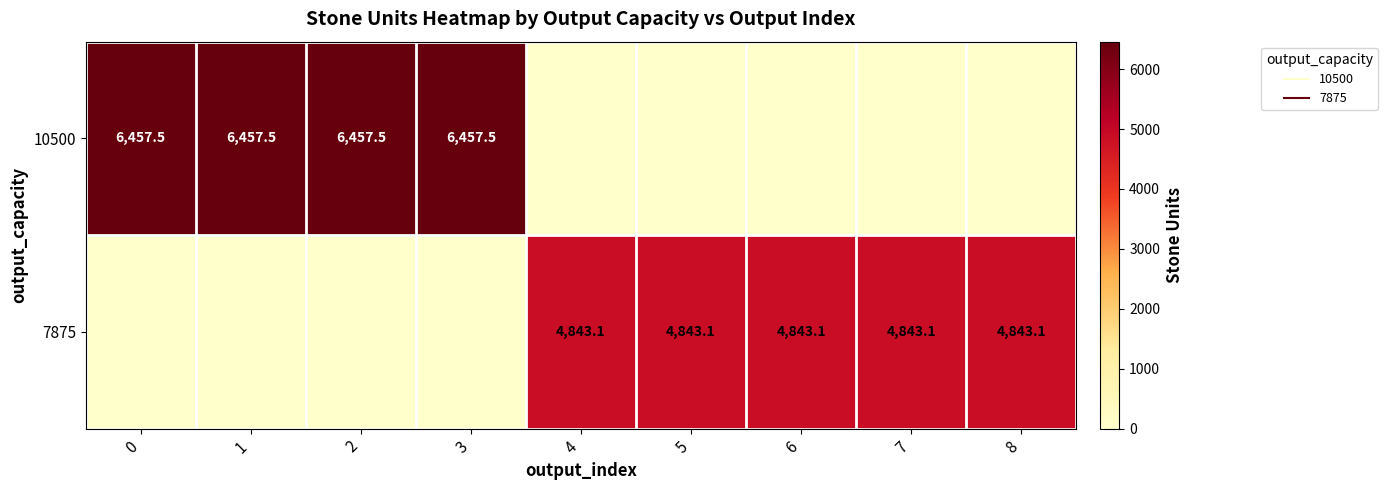

List the series in order of their overall mean, lowest first.

7875, 10500